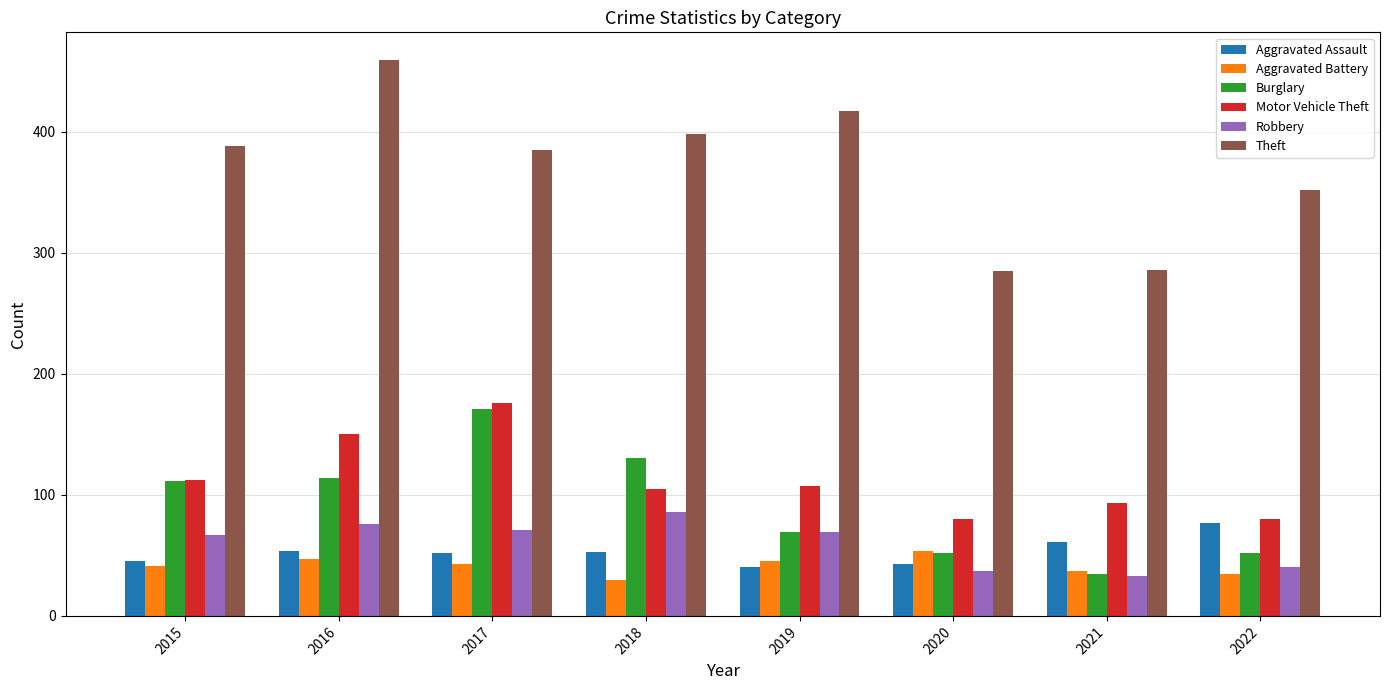

Count the number of data series in this chart.

6